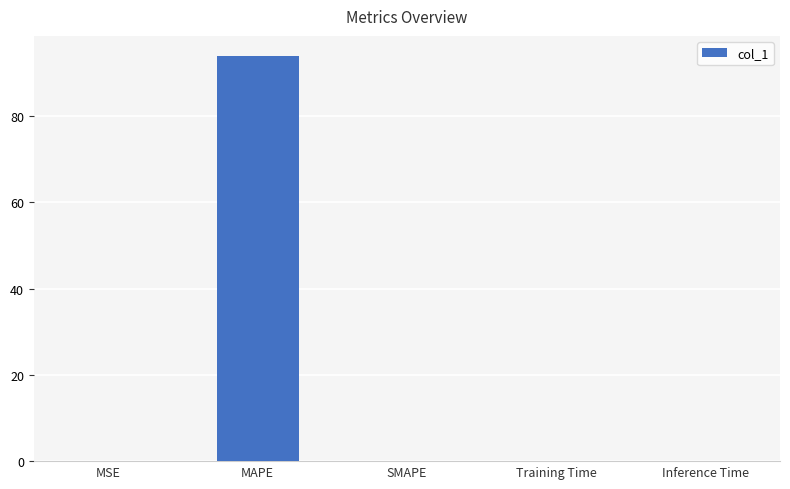

Which has a higher value, MSE or MAPE?

MAPE